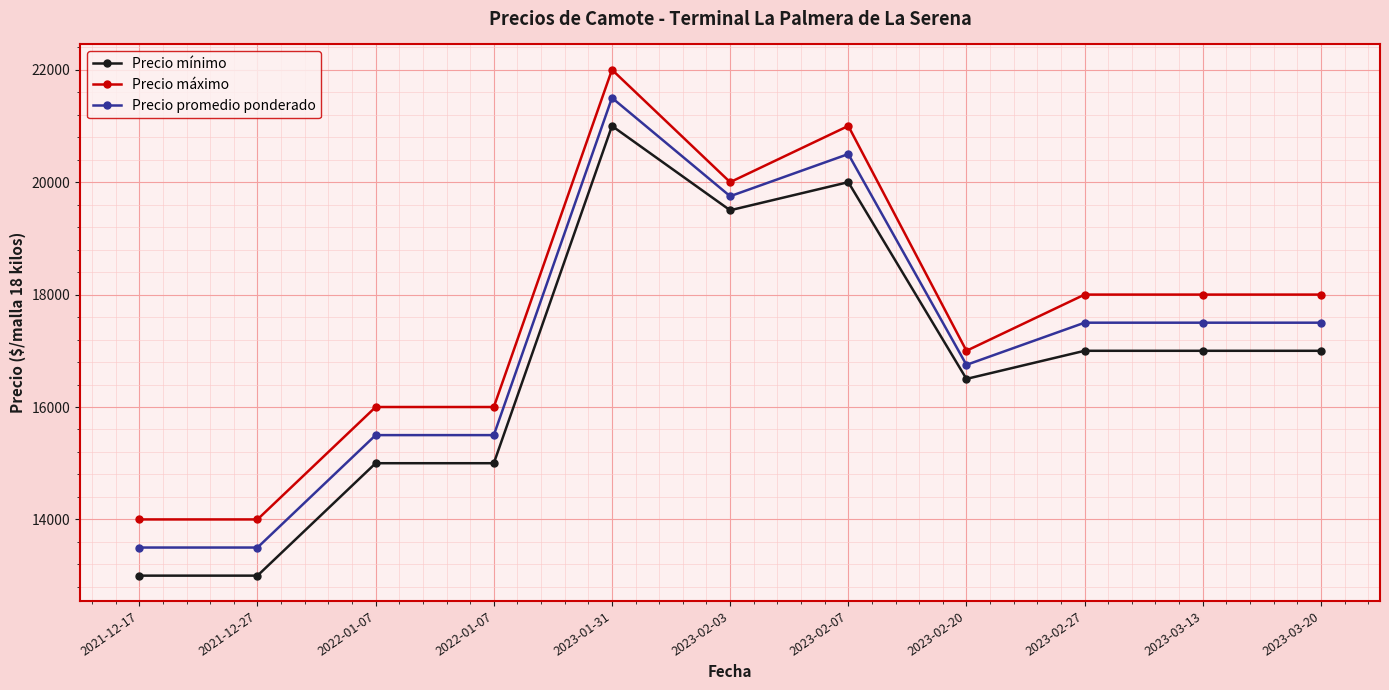

Which series has the largest range (max minus min)?

Precio mínimo